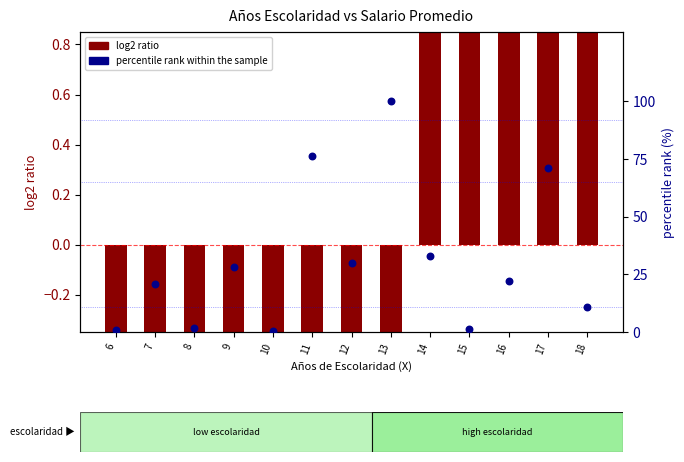

At which category is the sum across all series the highest?

13